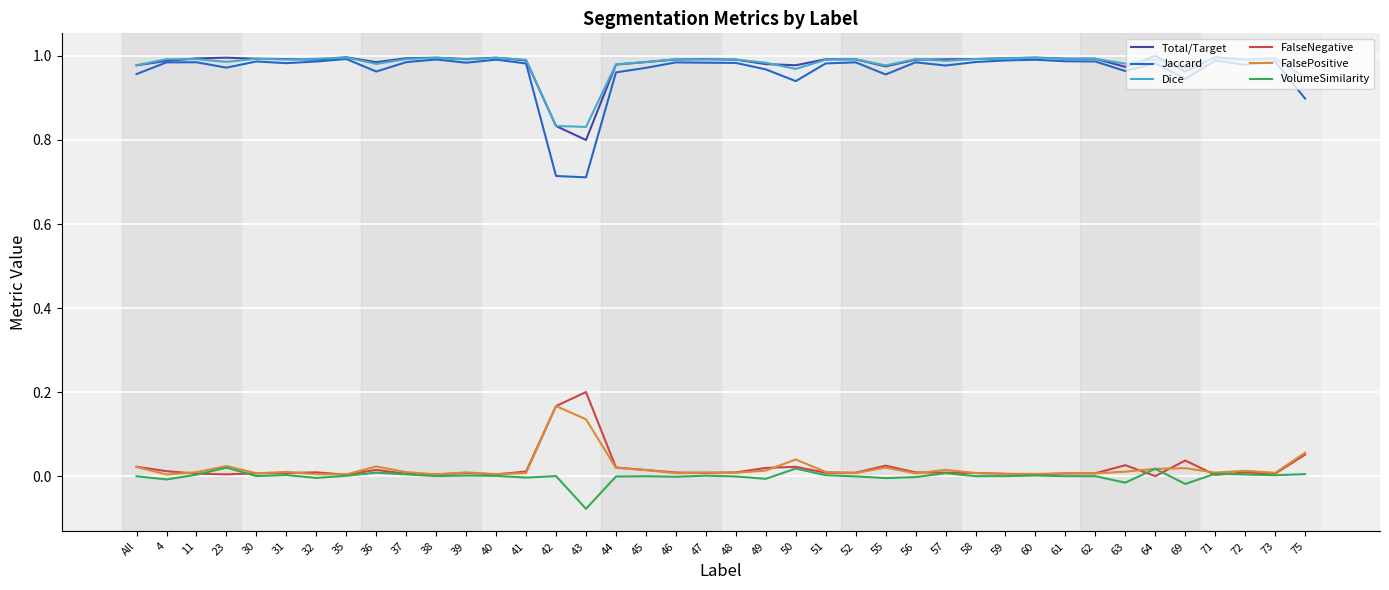

What is the sum of the Jaccard values at 71 and 61?

2.0